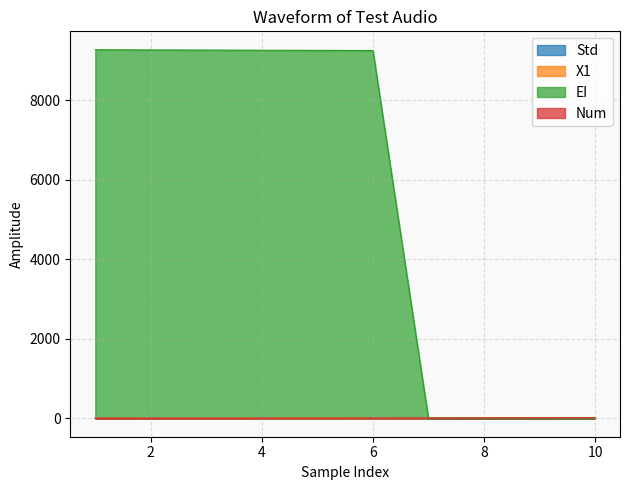

True or false: Std has more than 2 points higher than both neighbors.

False